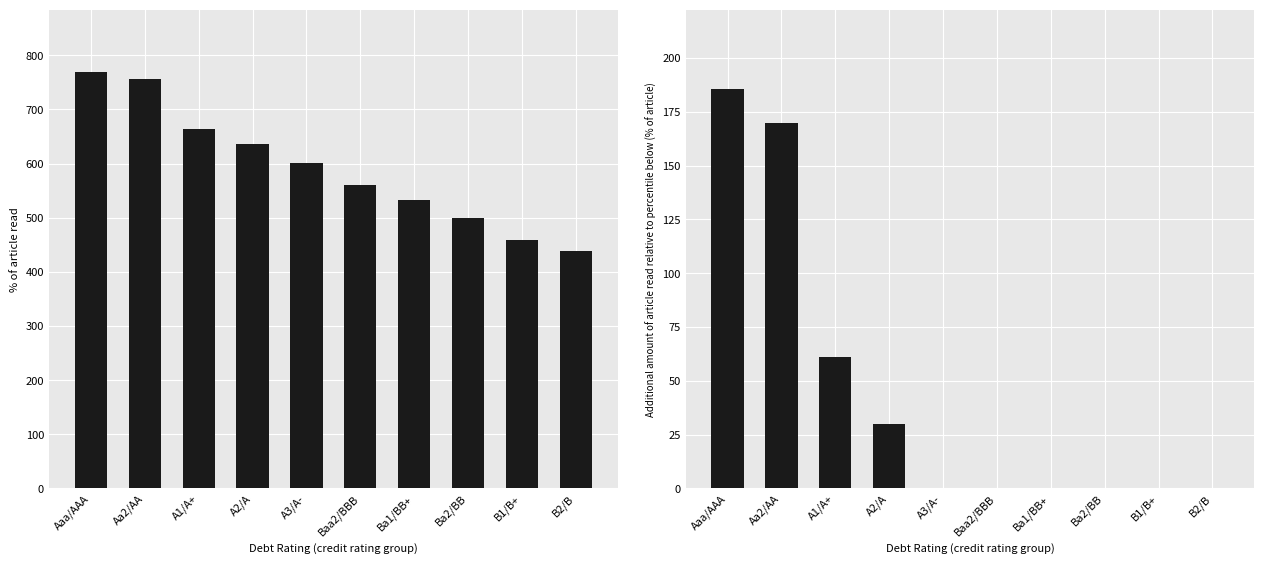

What is the difference between the highest and lowest values at A2/A?

606.5